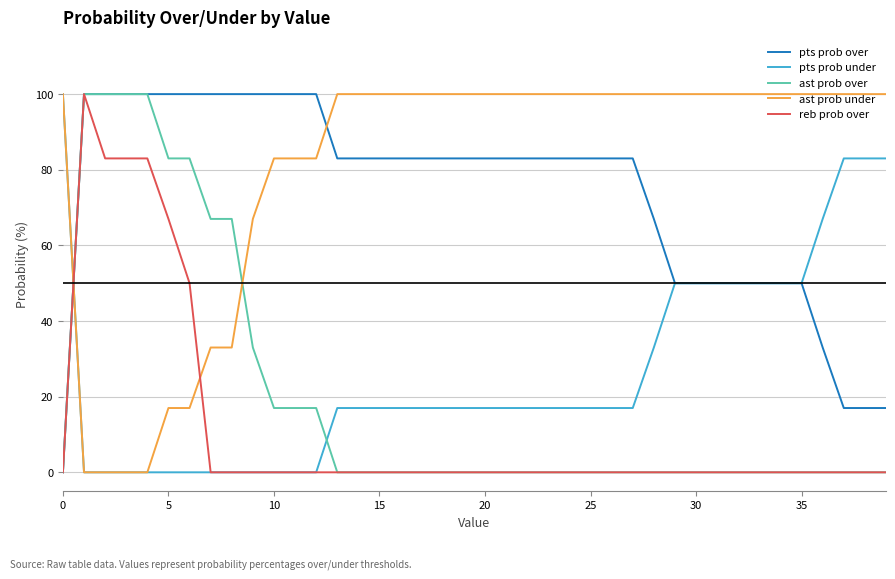

How many times do pts prob over and ast prob under cross each other?

2